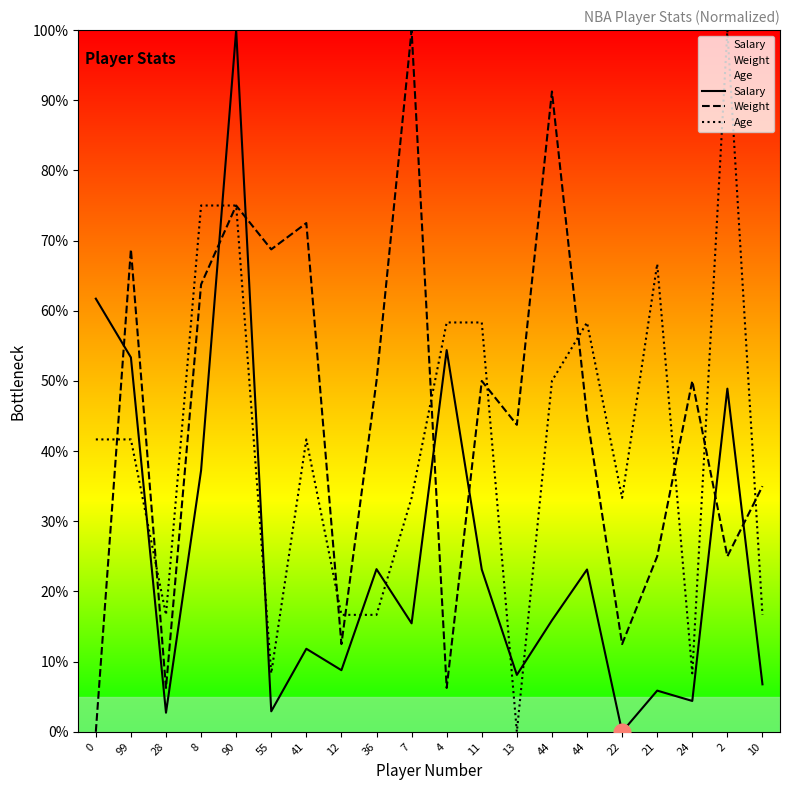

What is the sum of all Salary values?

507.8